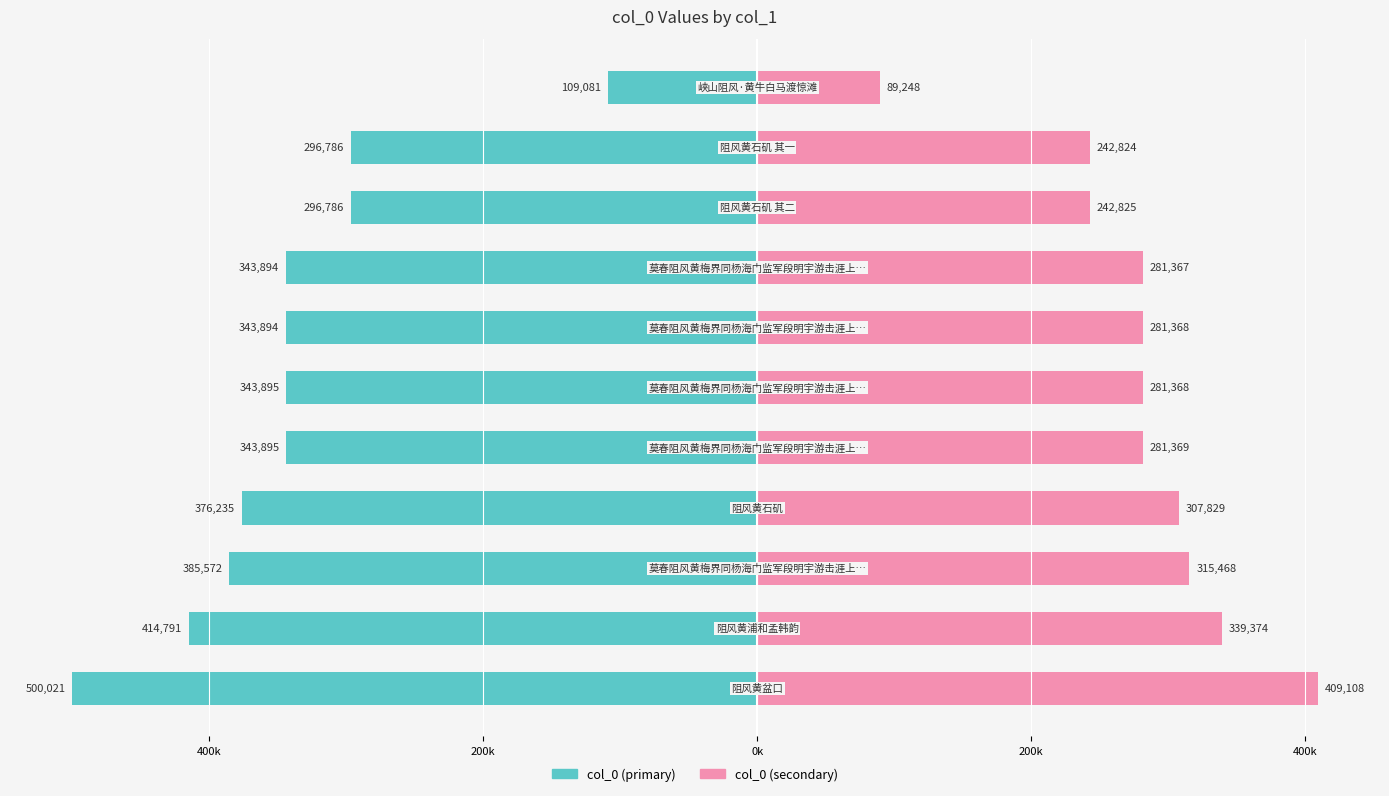

How many groups of bars are there?

11